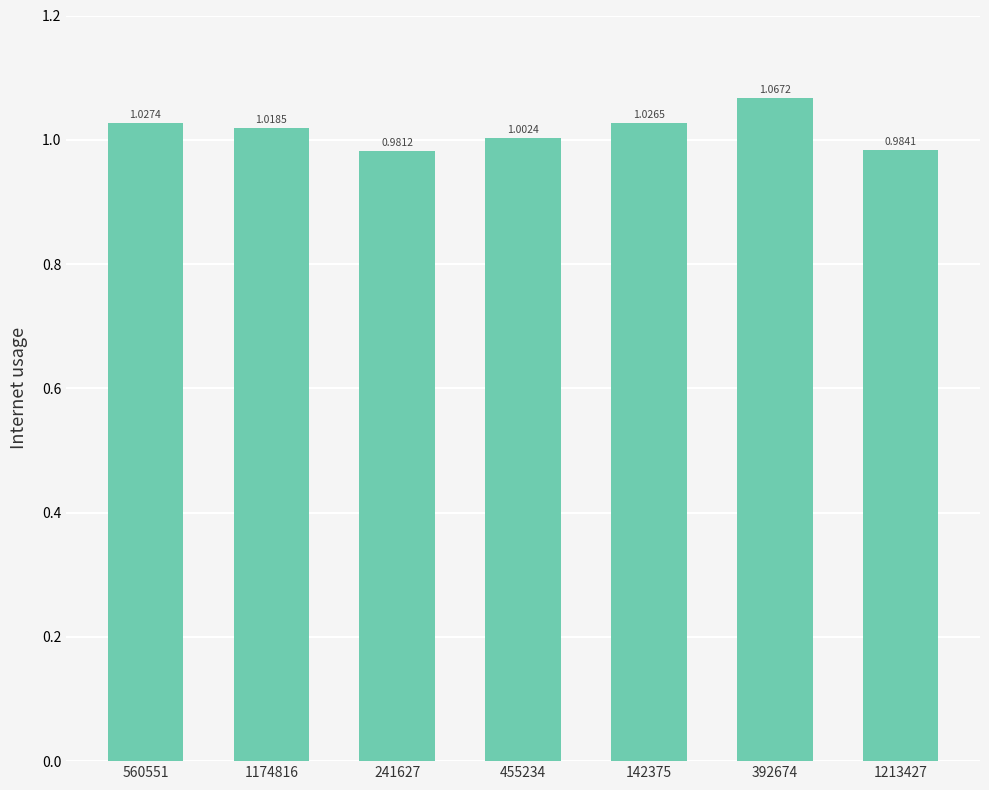

At which label does the data first exceed 1?

560551